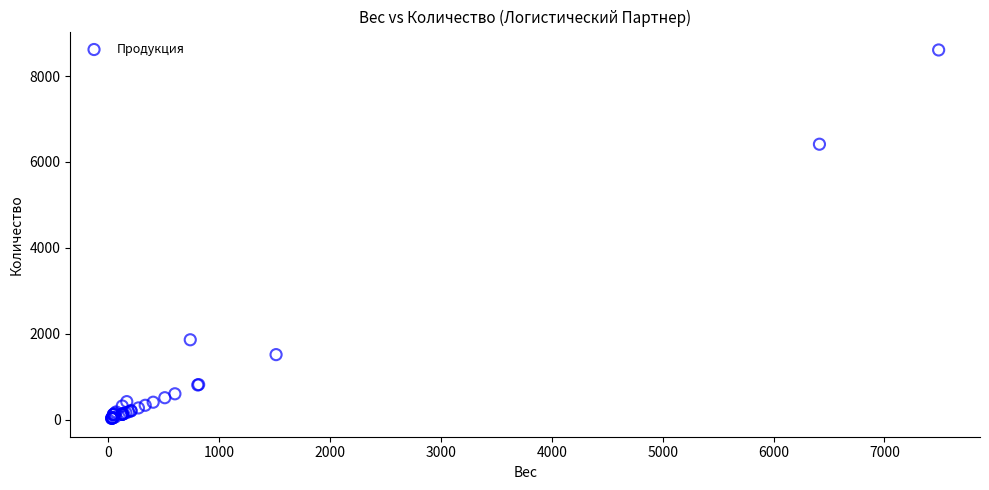

What Y value in the scatter plot is closest to 4319?

6413.6